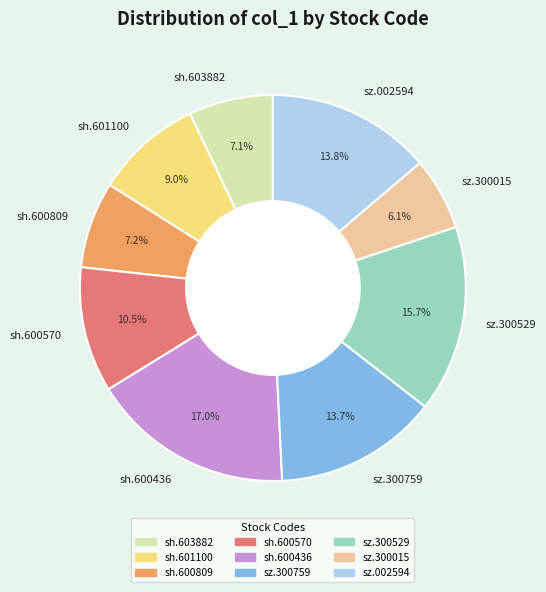

Is there any slice that represents more than half of the pie?

No